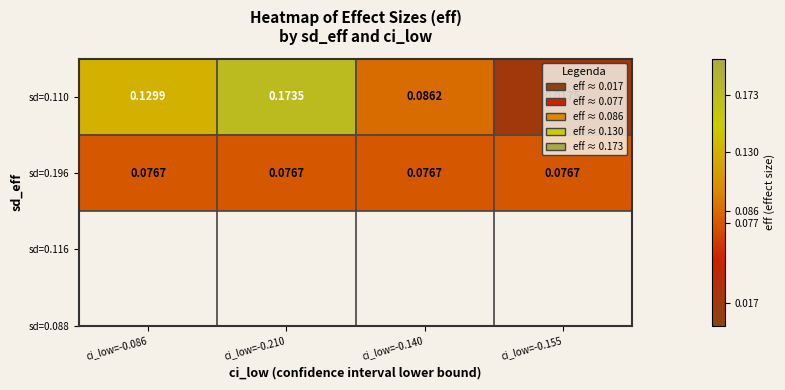

Is the value of sd=0.196 at ci_low=-0.086 greater than the value of sd=0.110 at ci_low=-0.210?

No